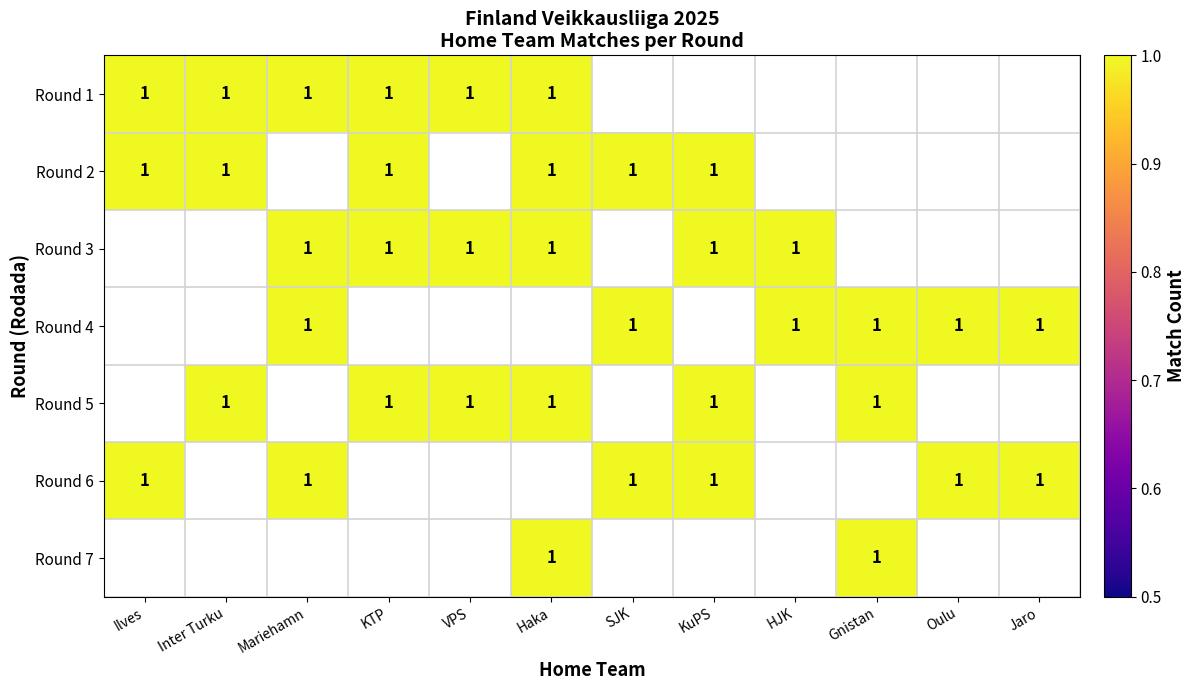

How many values in the Haka series exceed 0?

1